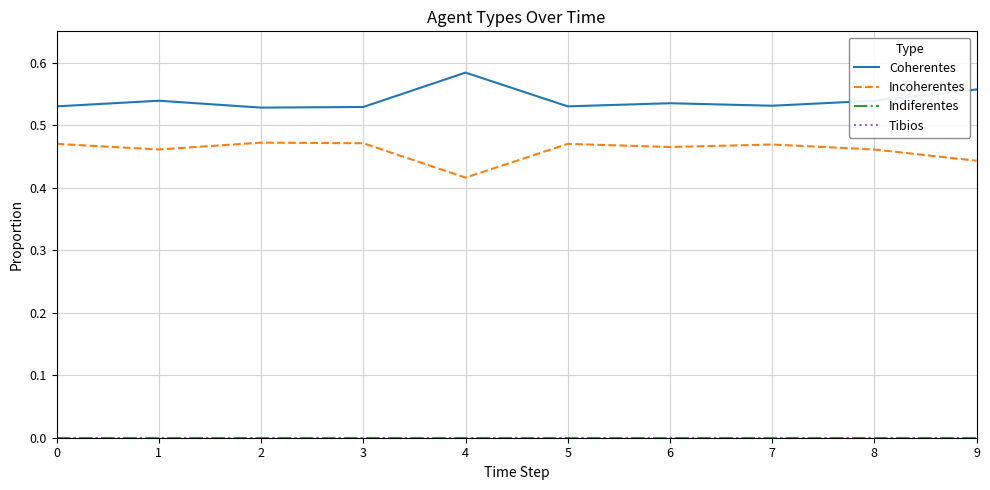

What value does the Incoherentes series have at 1?

0.5